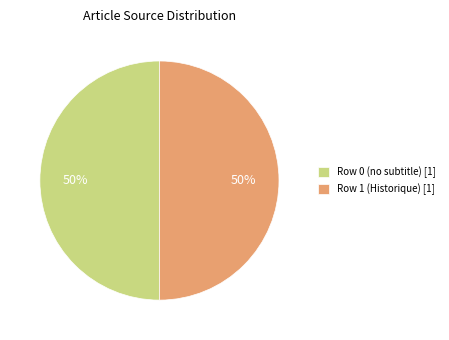

Is the sum of Row 1 (Historique) [1] and Row 0 (no subtitle) [1] greater than half?

Yes